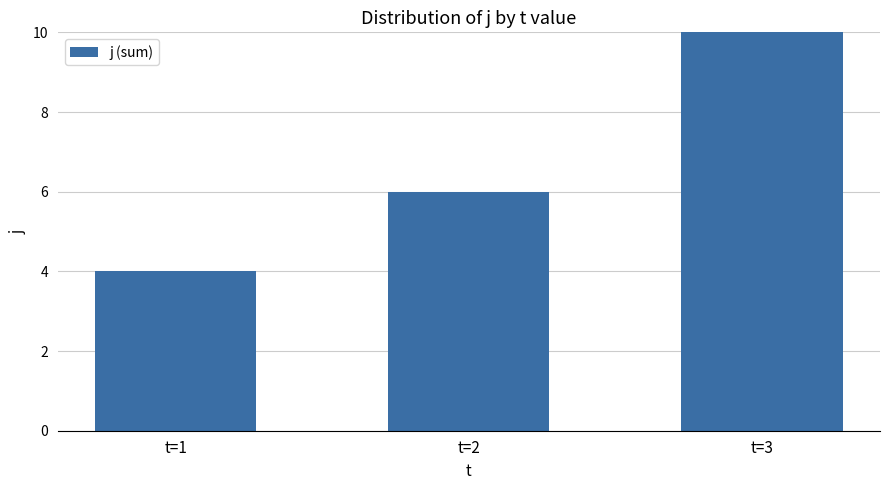

How many categories are shown in the chart?

3